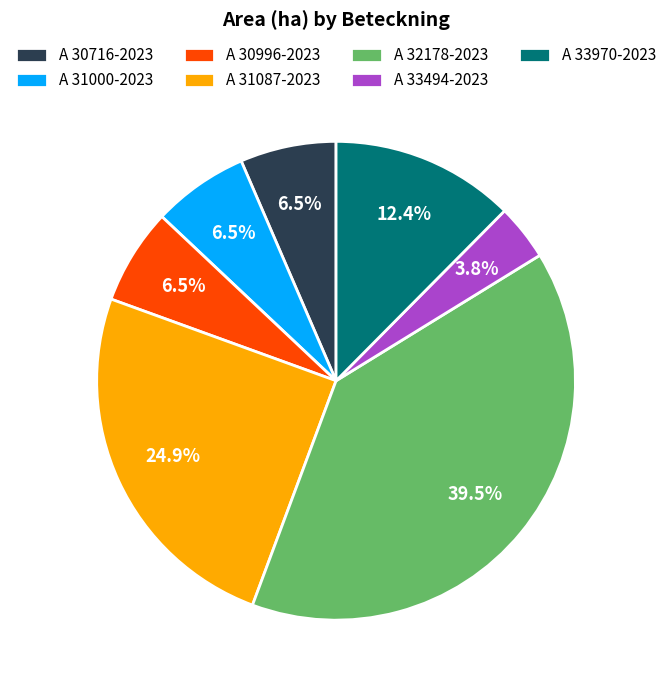

To the nearest percent, what is the difference between the A 33970-2023 and A 33494-2023 slice percentages?

9%